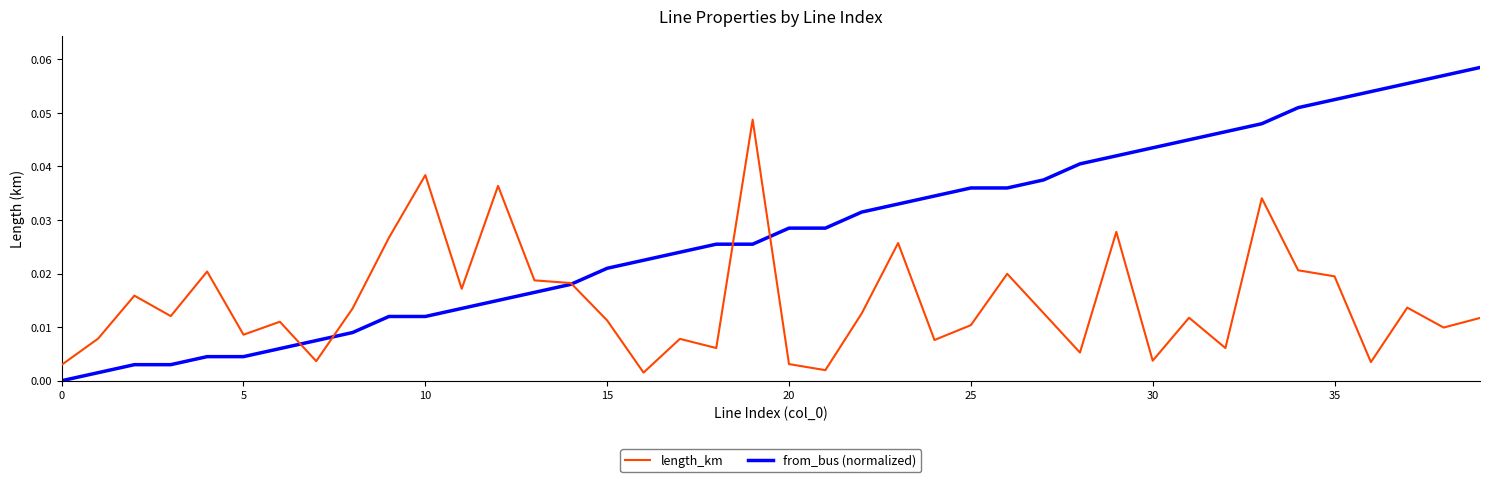

Which series has the largest total across all categories?

from_bus (normalized)